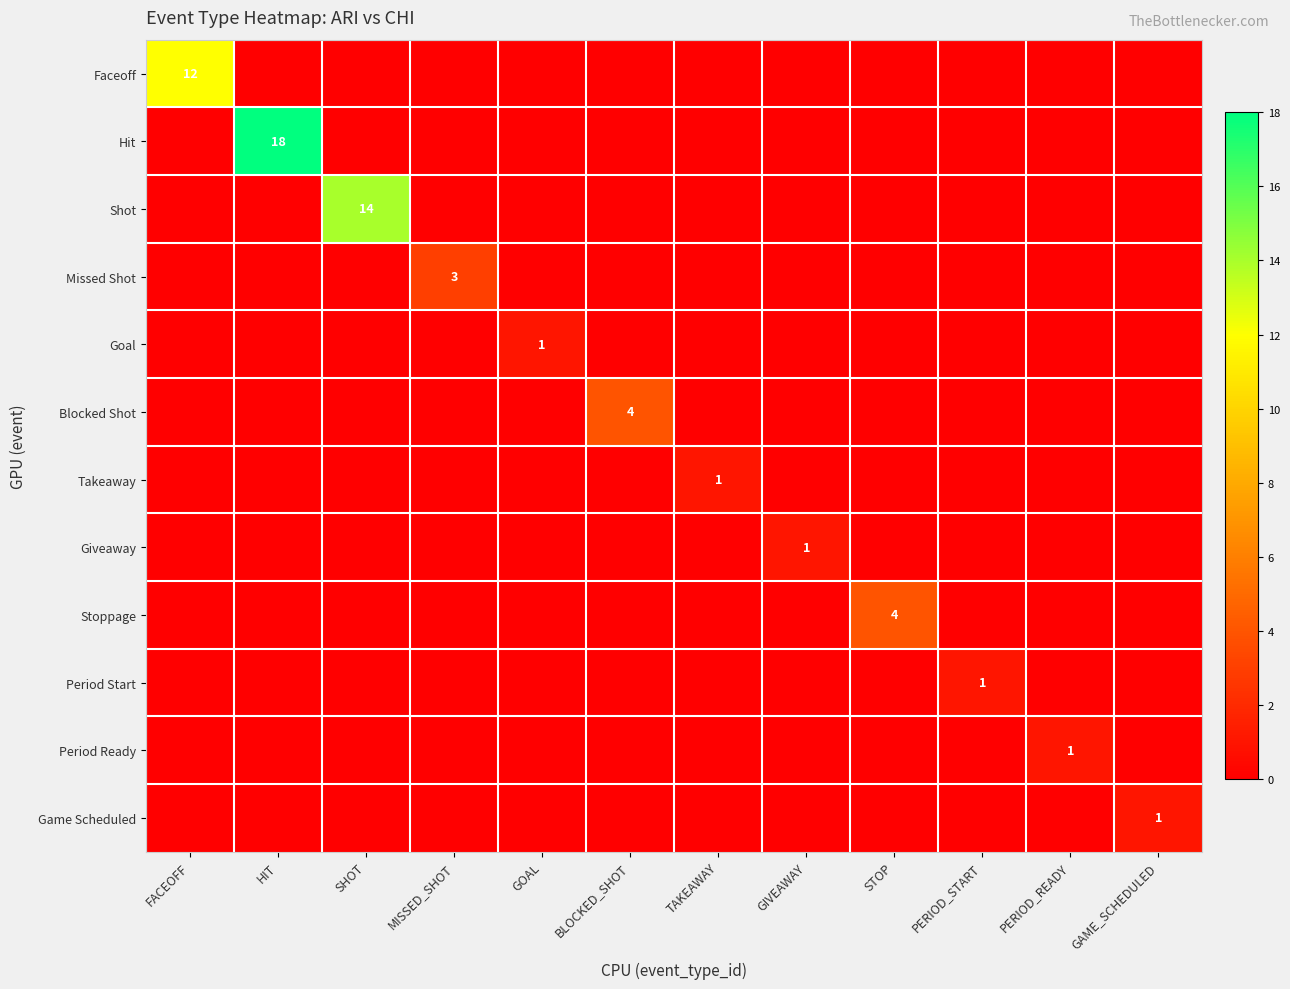

What is the difference between the highest and lowest values at PERIOD_READY?

1